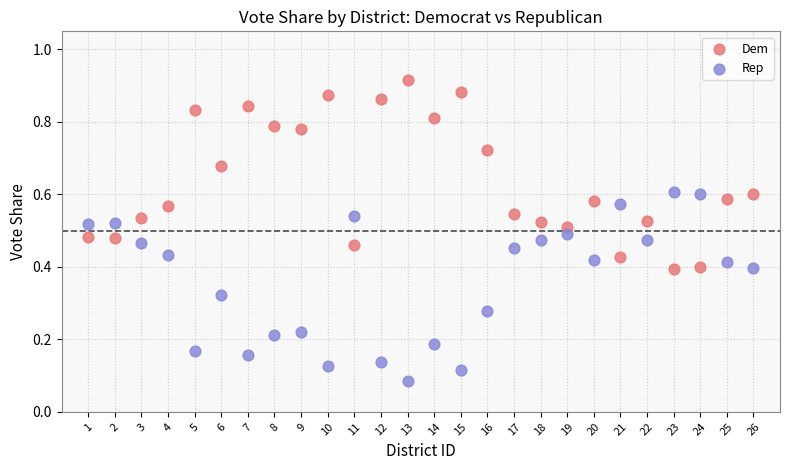

What are all the series names shown in the legend?

Dem, Rep